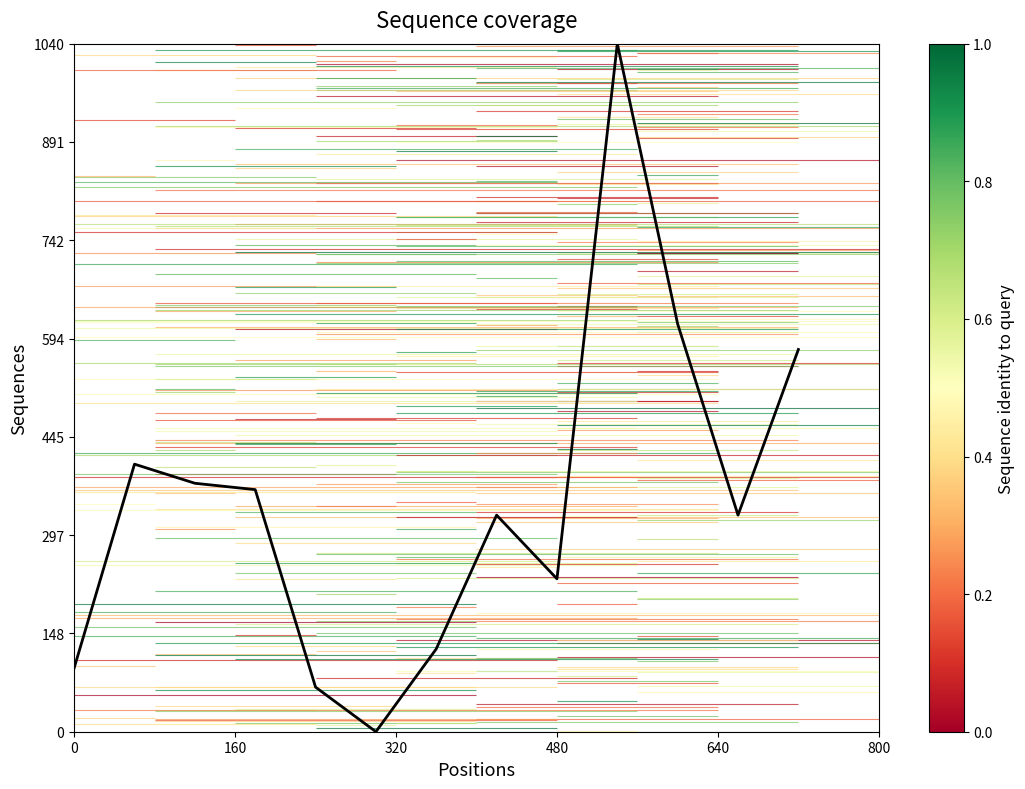

What is the sum of all values?

4554.8